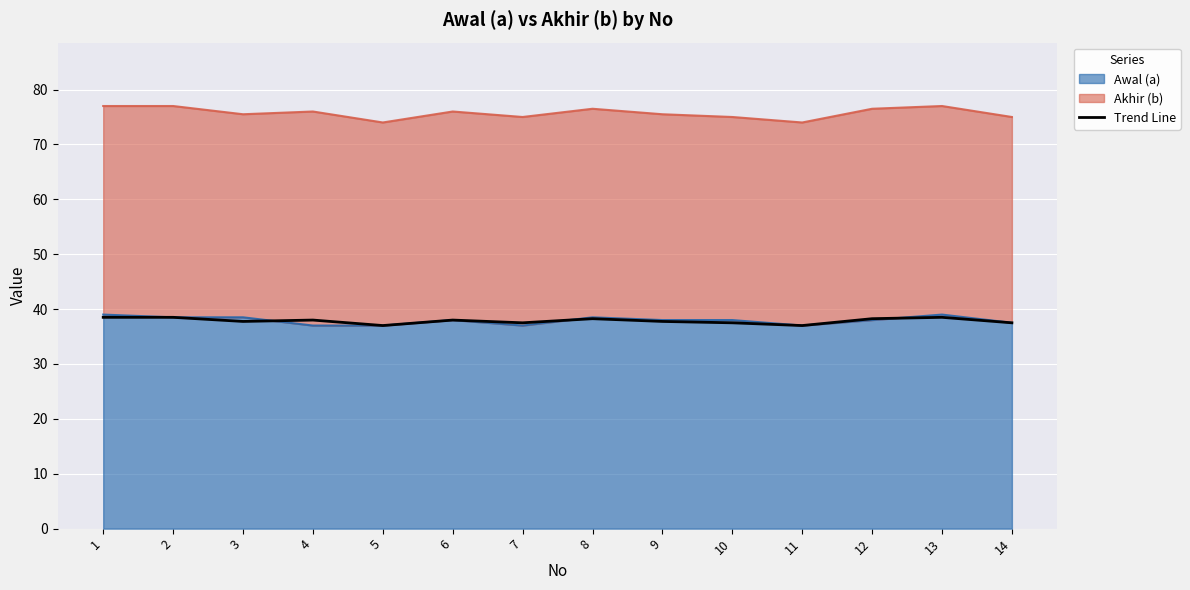

What is the difference between the values at 11 and 1?

1.5